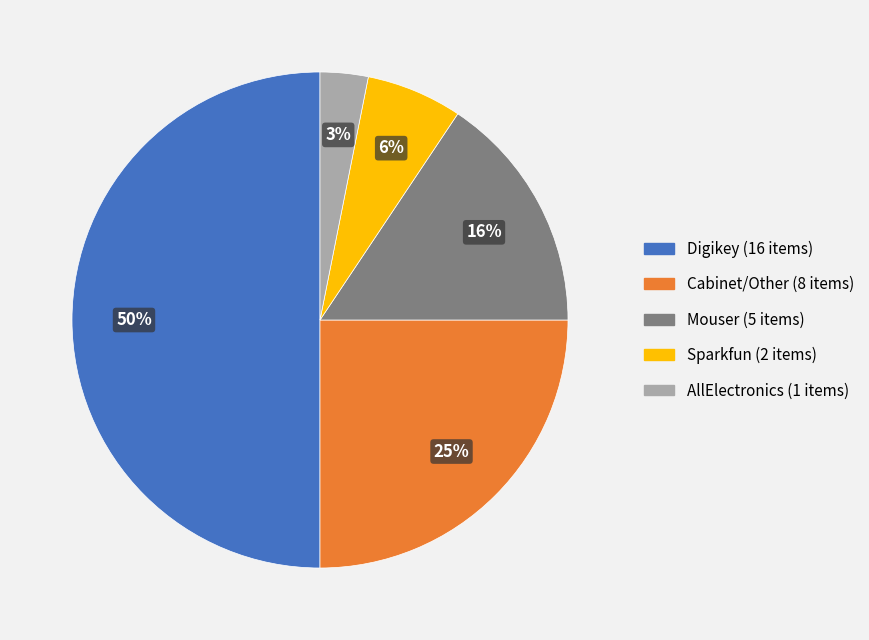

The Sparkfun slice represents 1% of the pie. True or false?

False